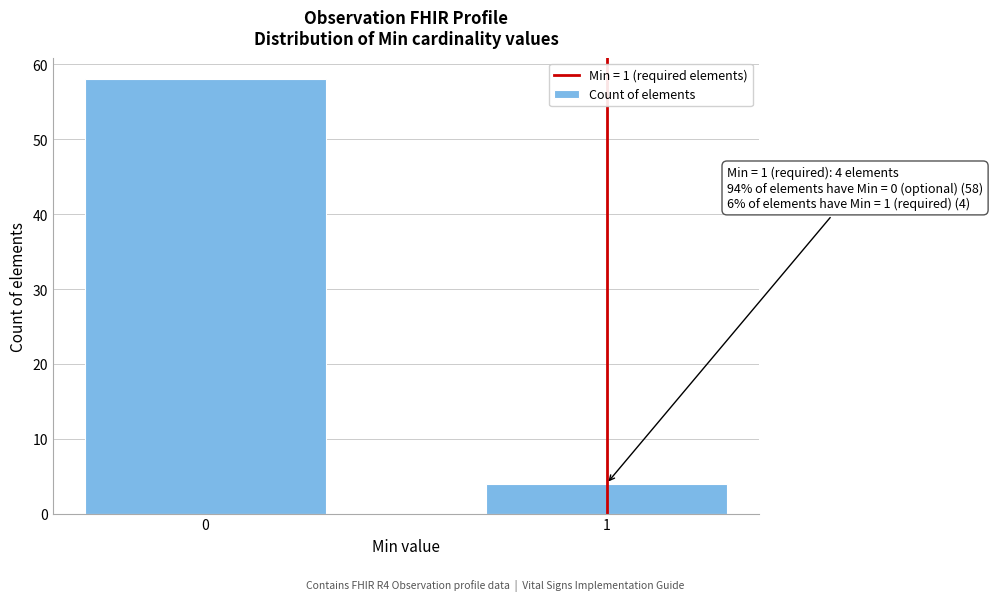

Reading left to right, transcribe all the data shown in this chart.

58	4